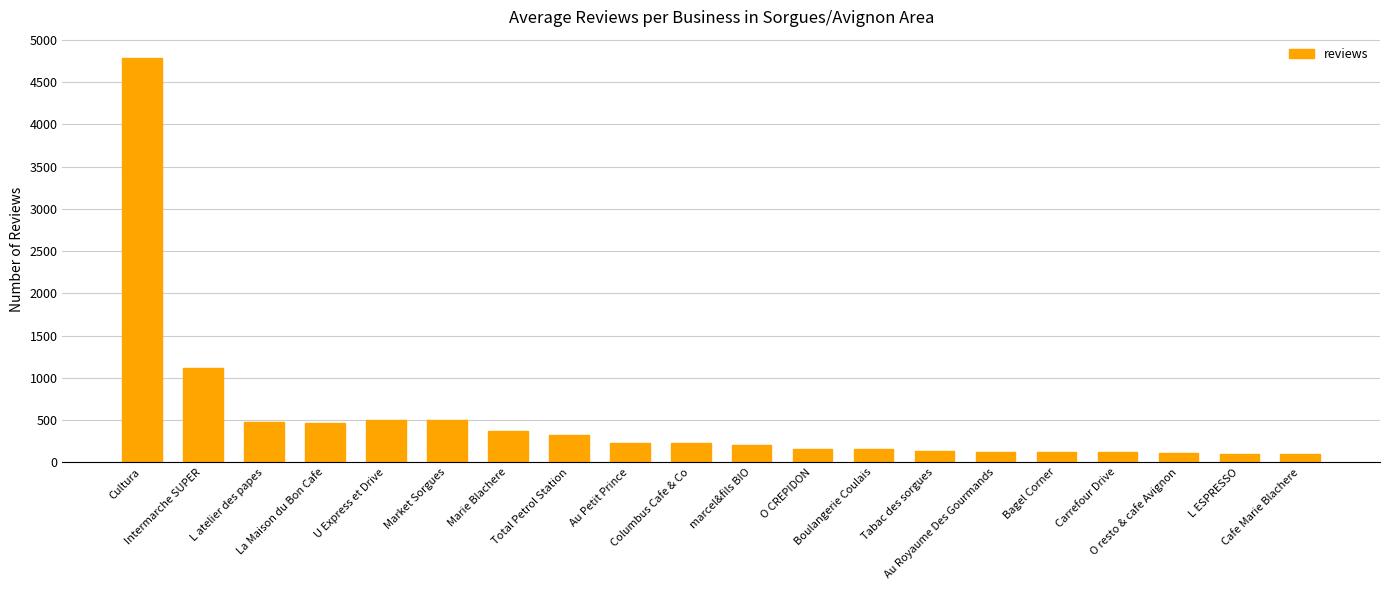

What is the greatest value displayed?

4786